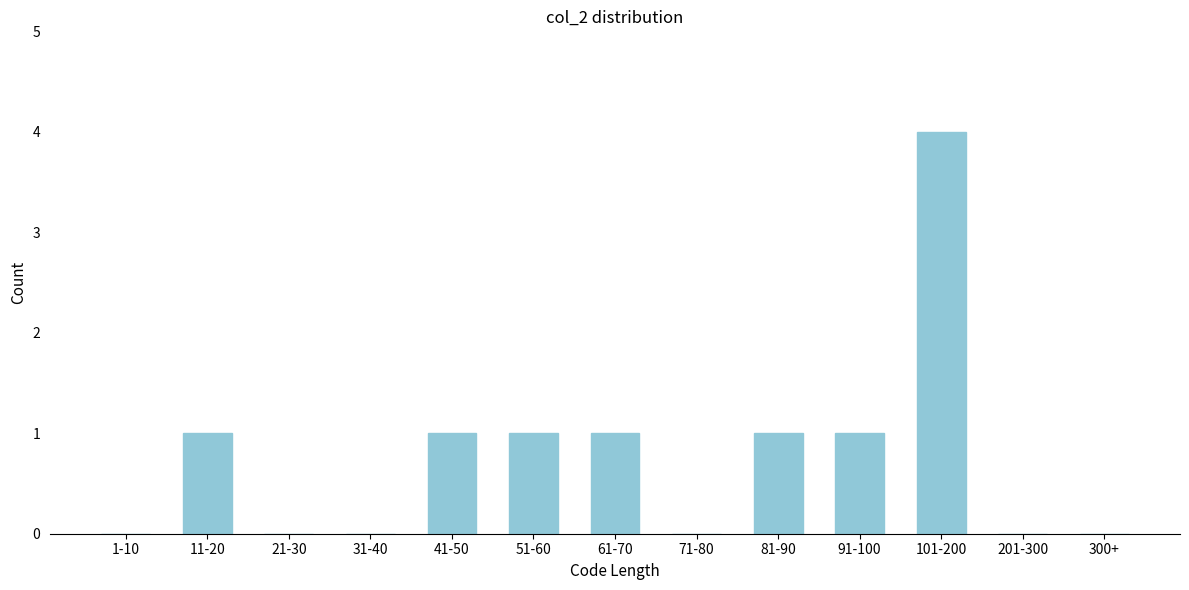

Reading right to left, what are all the values shown in this chart?

300+=0	201-300=0	101-200=4	91-100=1	81-90=1	71-80=0	61-70=1	51-60=1	41-50=1	31-40=0	21-30=0	11-20=1	1-10=0